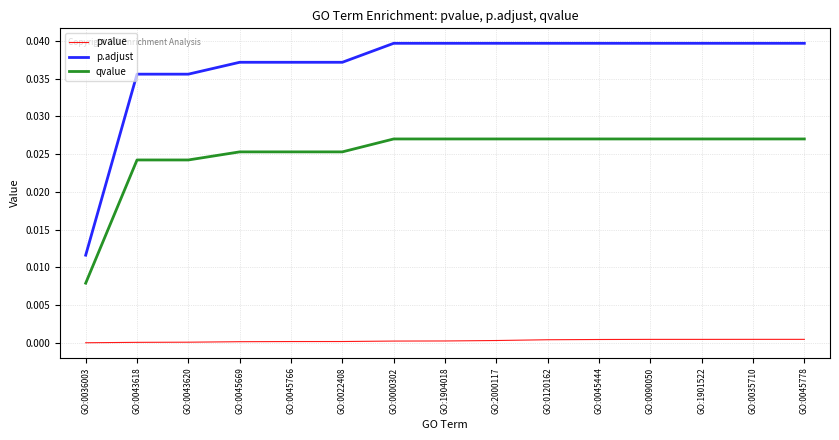

Which series has the largest total across all categories?

p.adjust